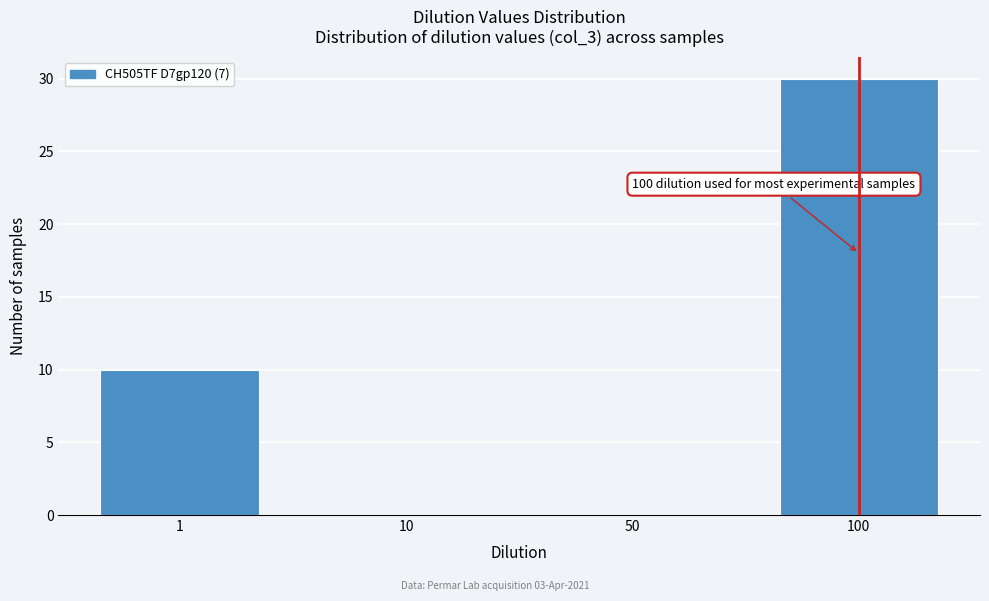

Reading right to left, what are all the values shown in this chart?

100=30	50=0	10=0	1=10